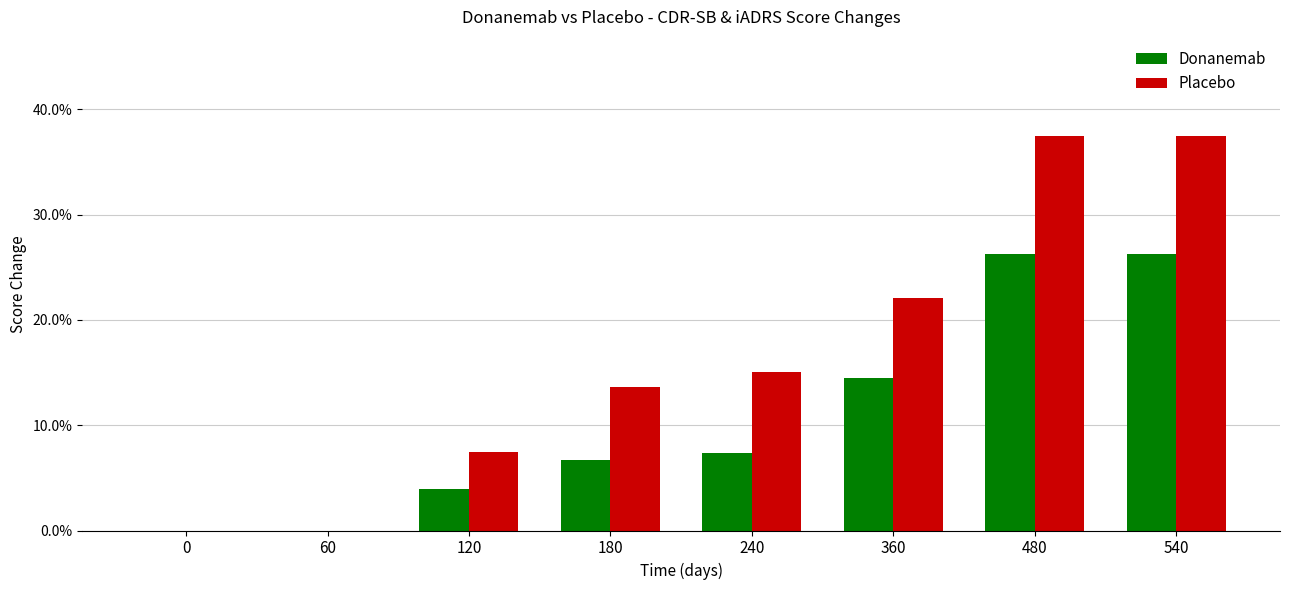

Is the value of Donanemab at 0 greater than the value of Placebo at 240?

No